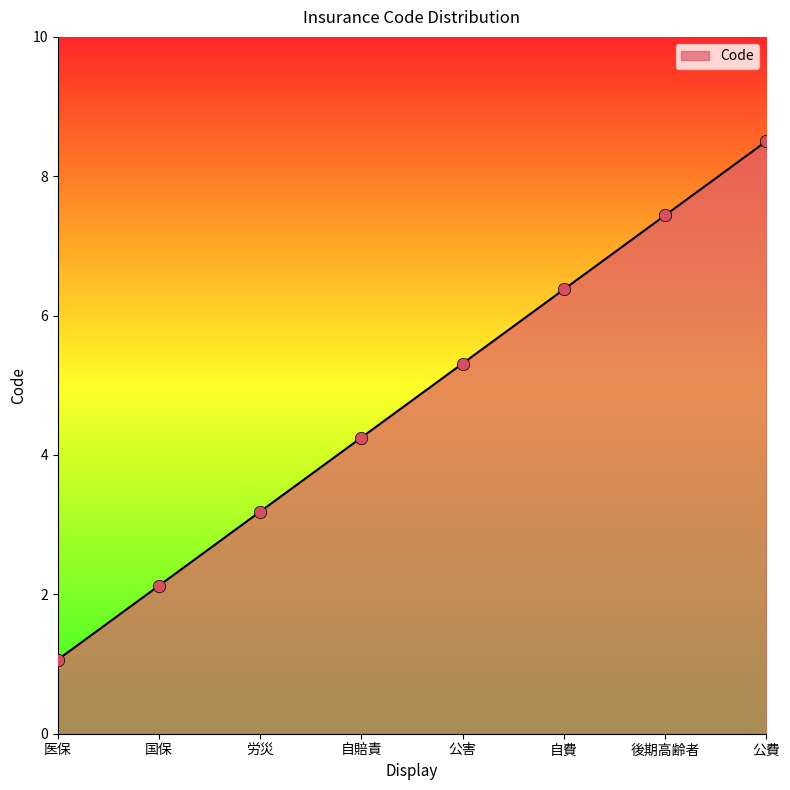

What is the ratio of the value at 労災 to the value at 公費?

0.4